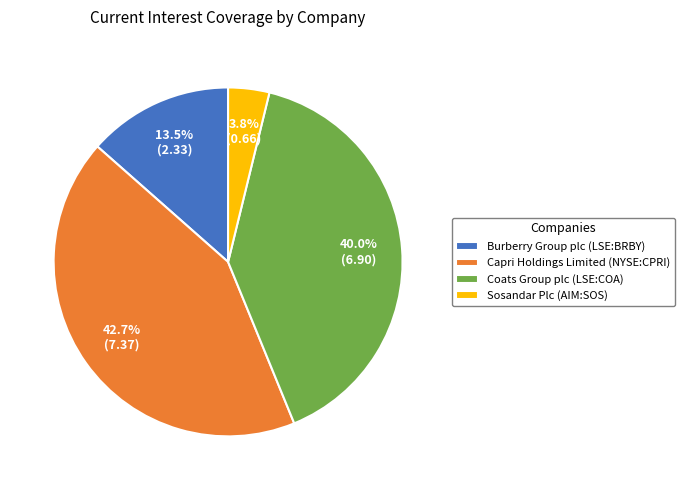

To the nearest percent, what is the difference between the largest and smallest slice percentages?

39%